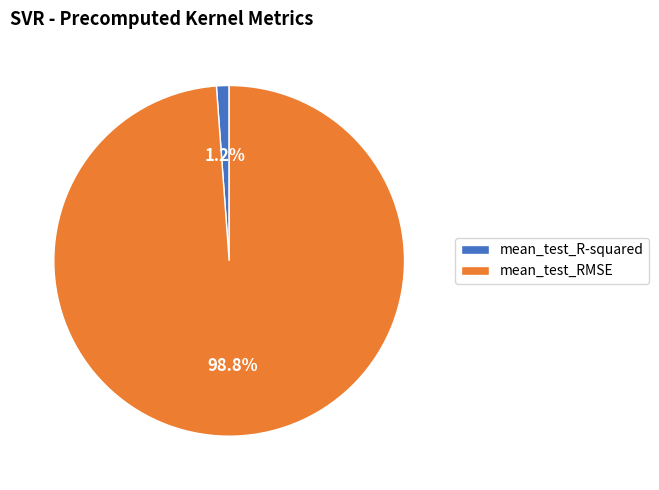

The mean_test_R-squared slice represents 9% of the pie. True or false?

False